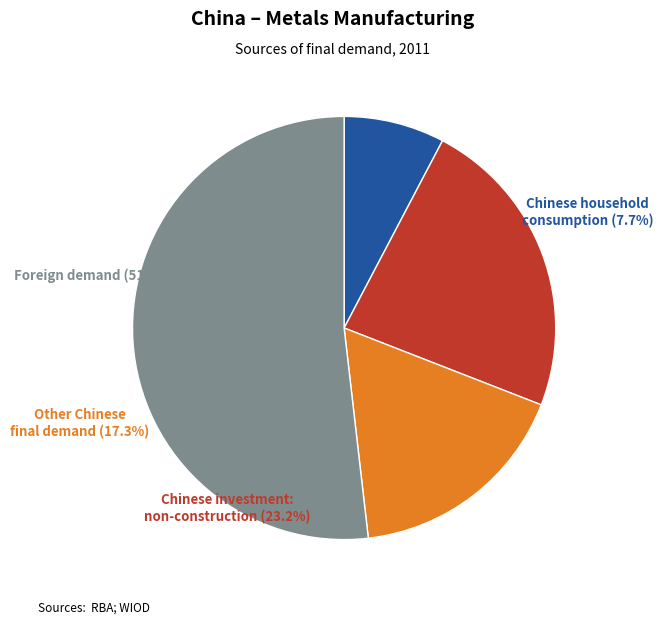

Between 4 and 6, which is larger?

6